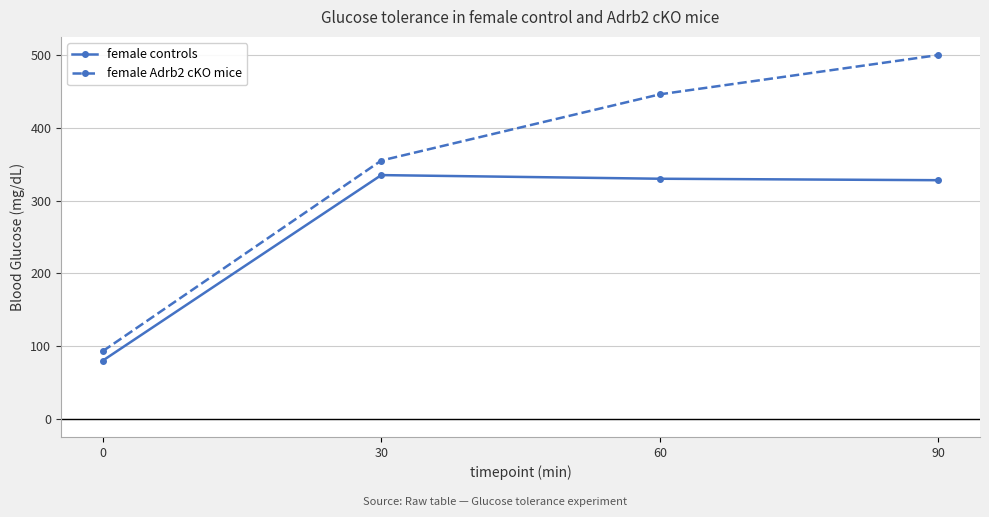

Read the female Adrb2 cKO mice value at 60.

446